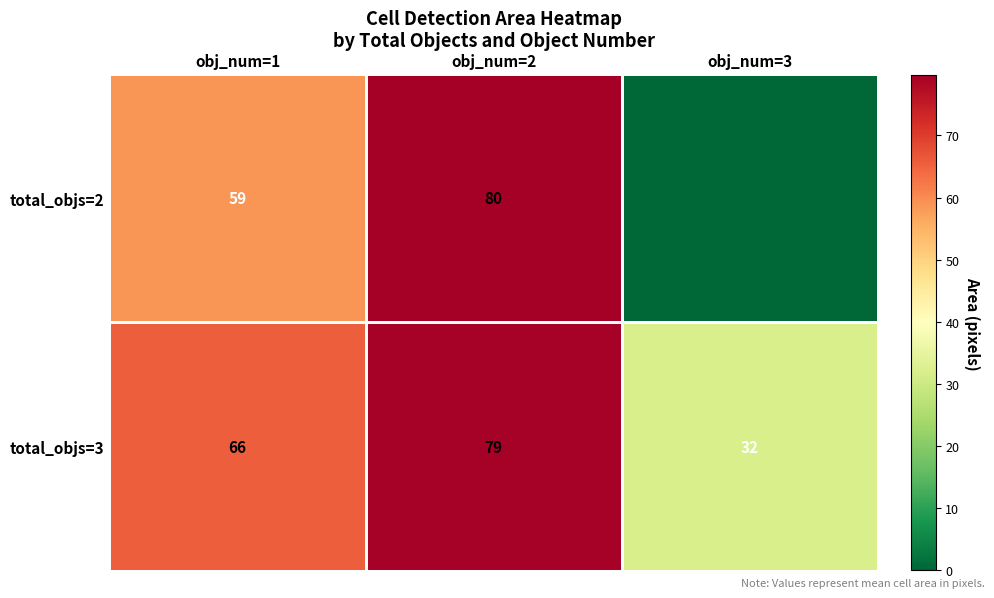

What is the spread (max minus min) of values at obj_num=1?

7